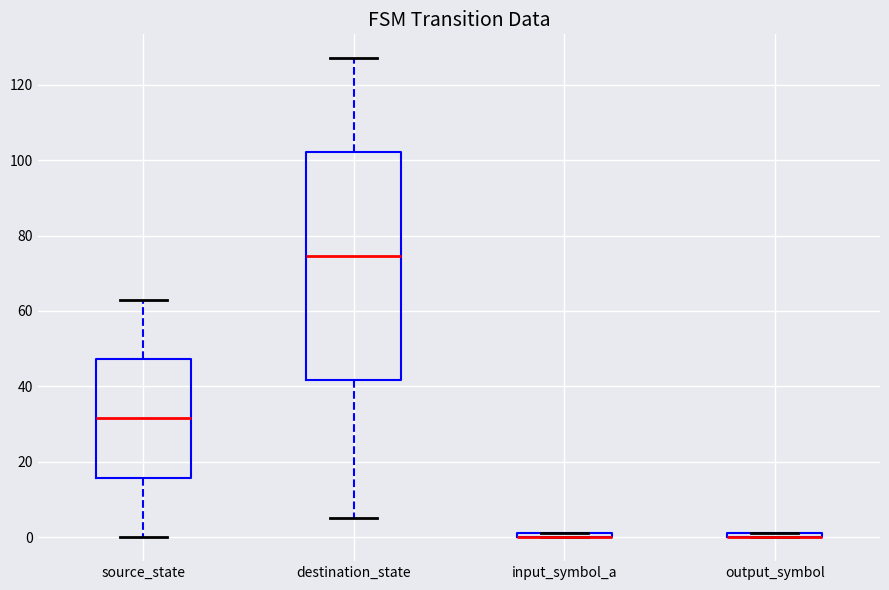

Where is the upper edge of the box for output_symbol on the y-axis? The values are not printed on the chart, so give them approximately, as read against the axis.

2